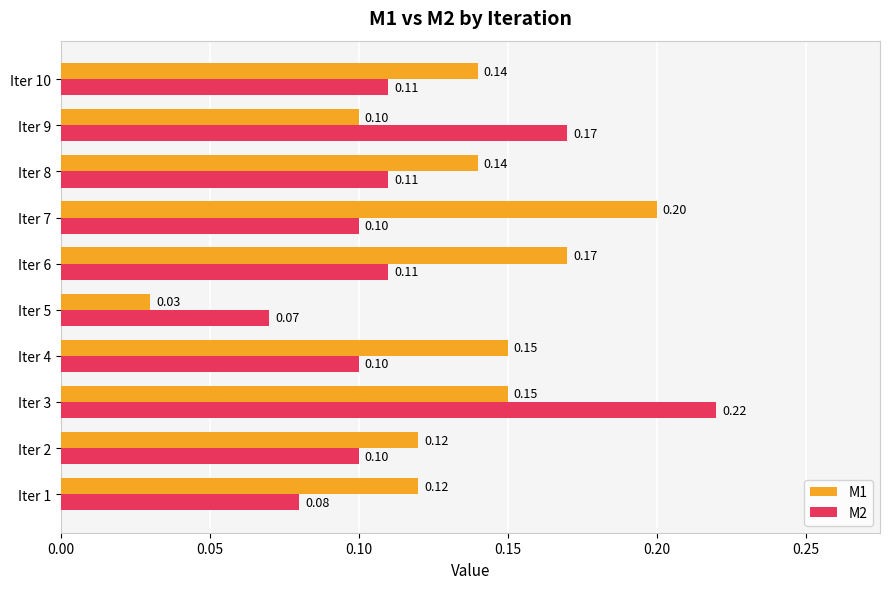

Rank the series at Iter 10 from lowest to highest value.

M2, M1